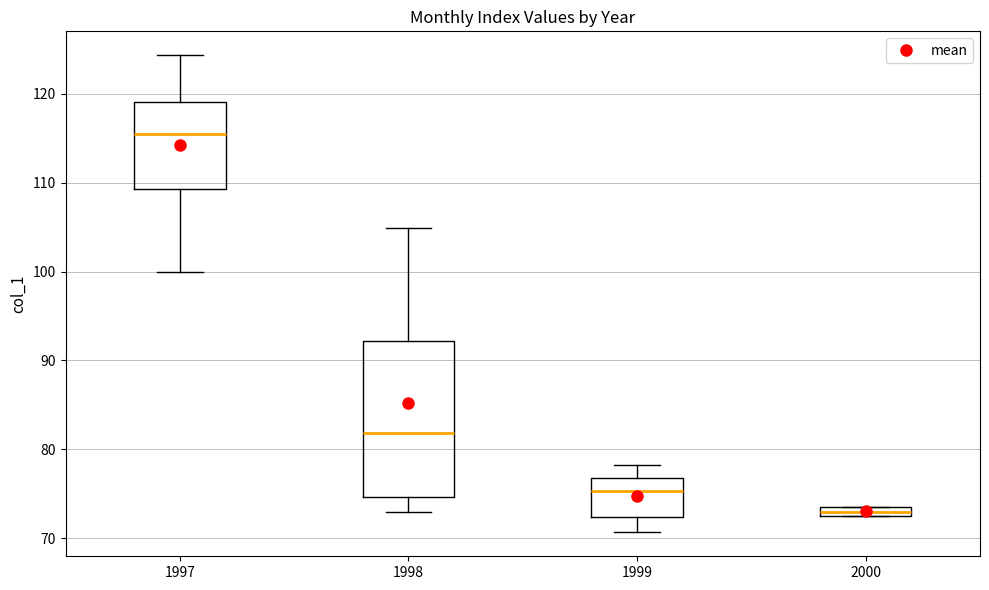

Which box has the highest median line?

1997